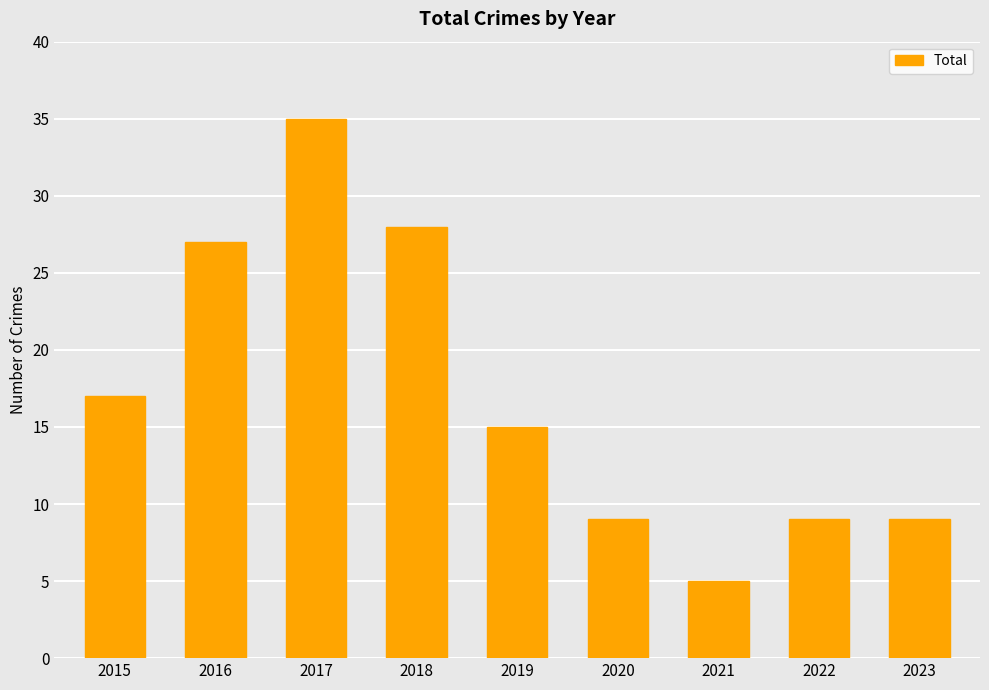

What is the difference between the maximum and minimum values?

30